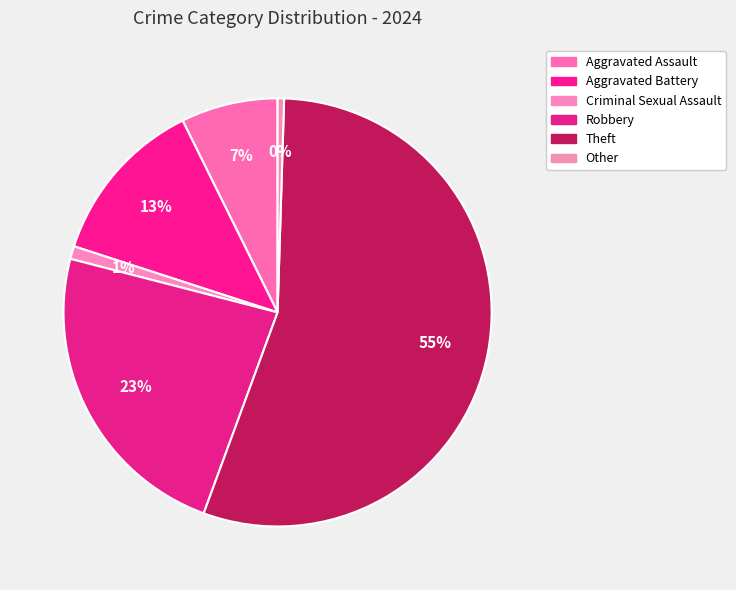

Rank the categories by value from lowest to highest.

Other, Criminal Sexual Assault, Aggravated Assault, Aggravated Battery, Robbery, Theft